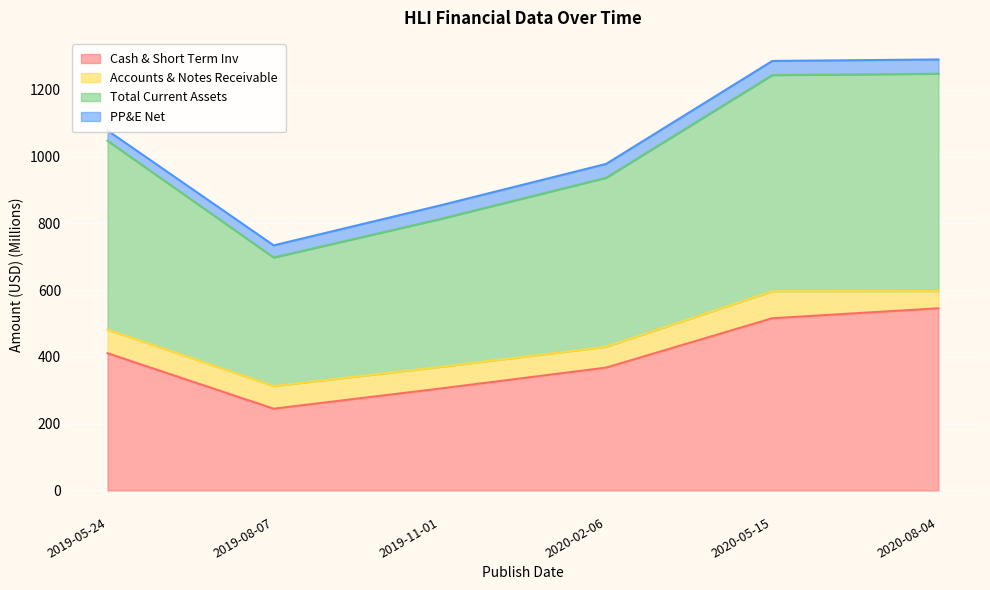

How many data points in Cash & Short Term Inv are less than 411?

3